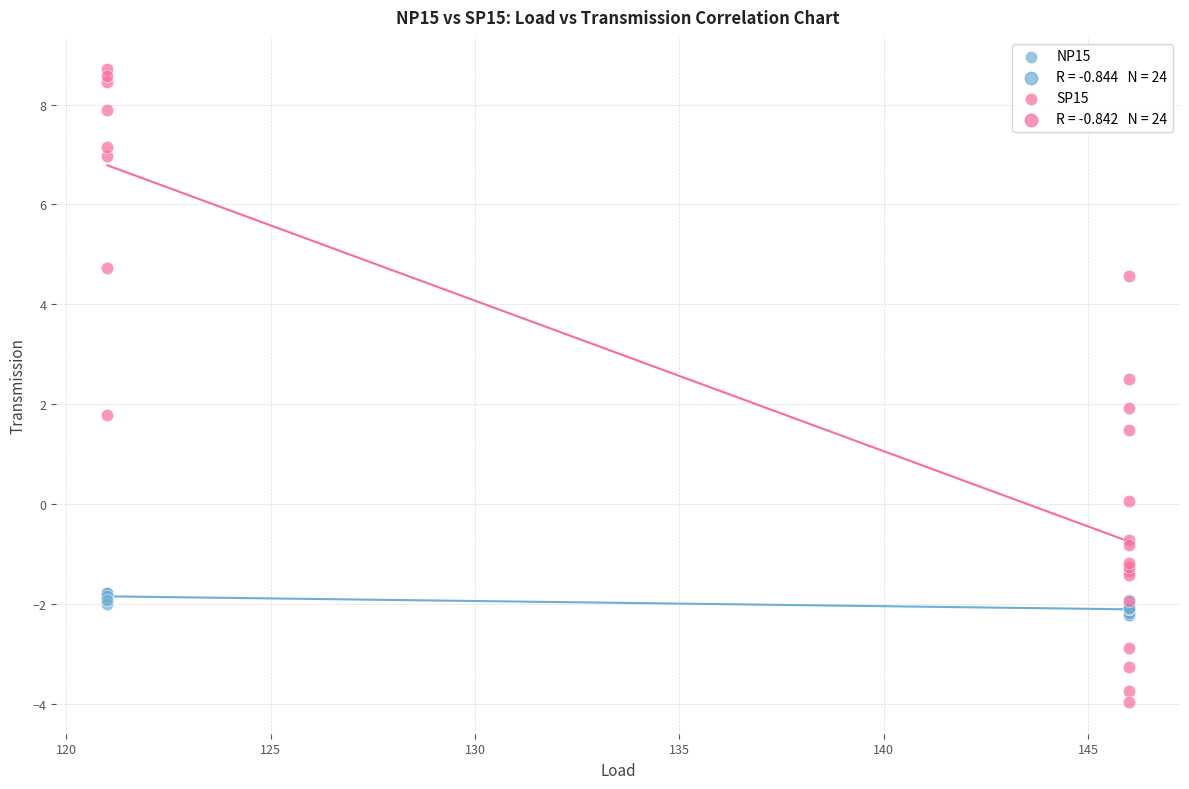

Which series has the largest Y range (max minus min)?

SP15